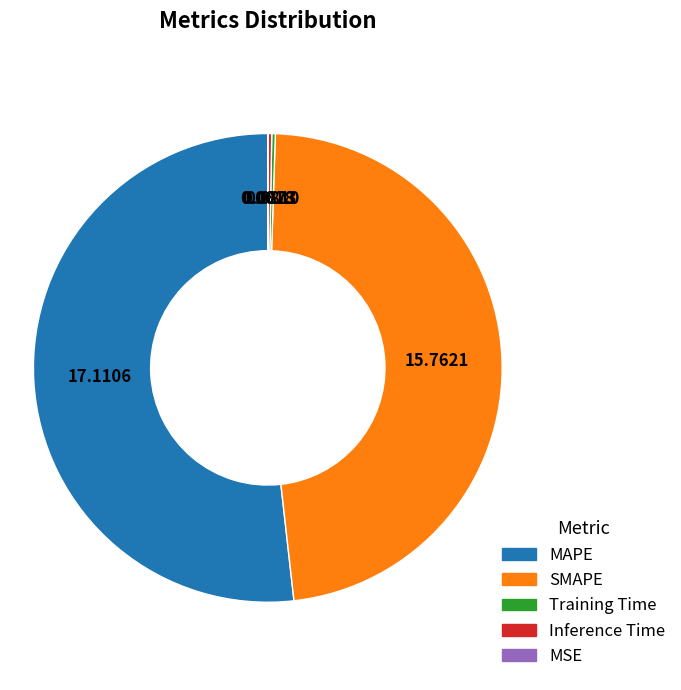

Which slice represents more than half of the pie?

MAPE